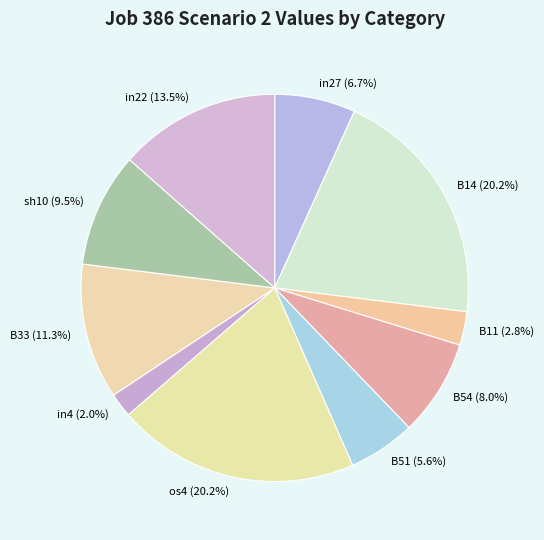

How many segments does this pie chart have?

10